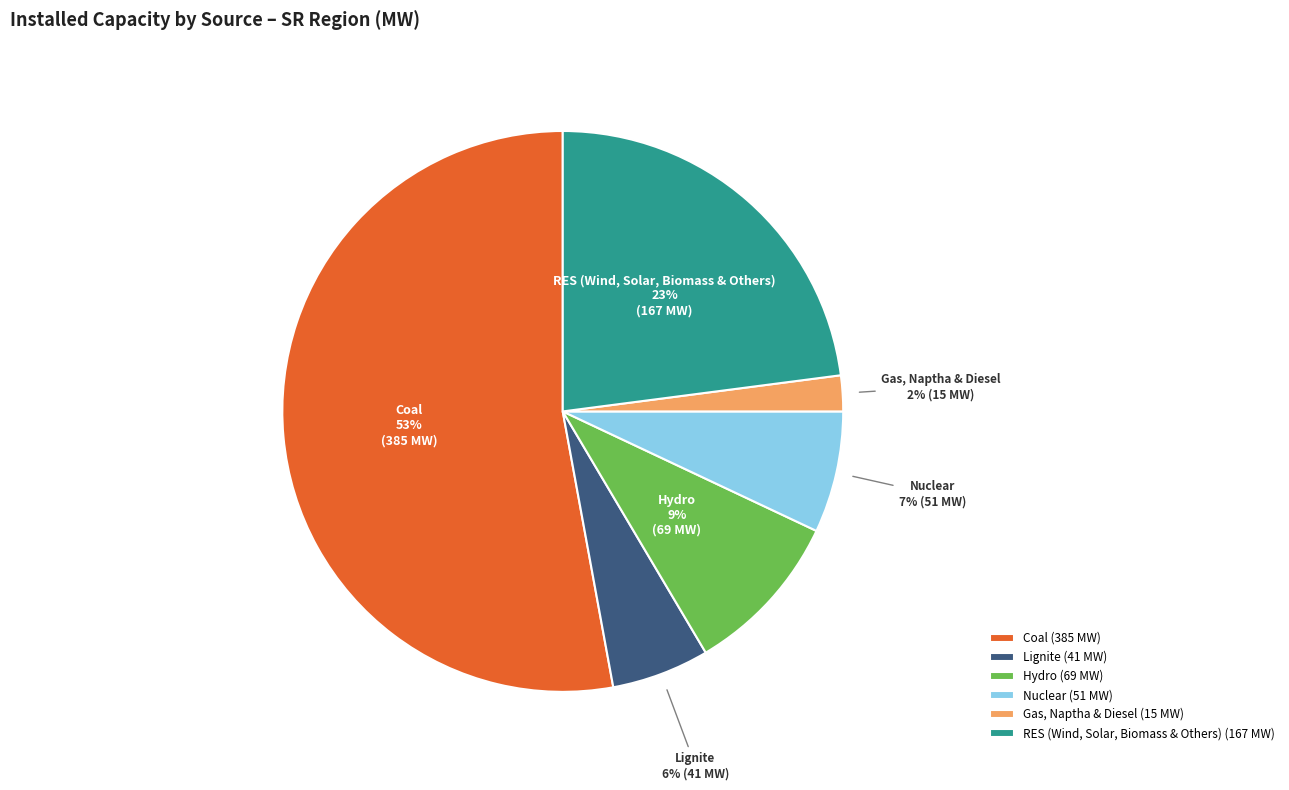

Is Nuclear the majority of the pie?

No